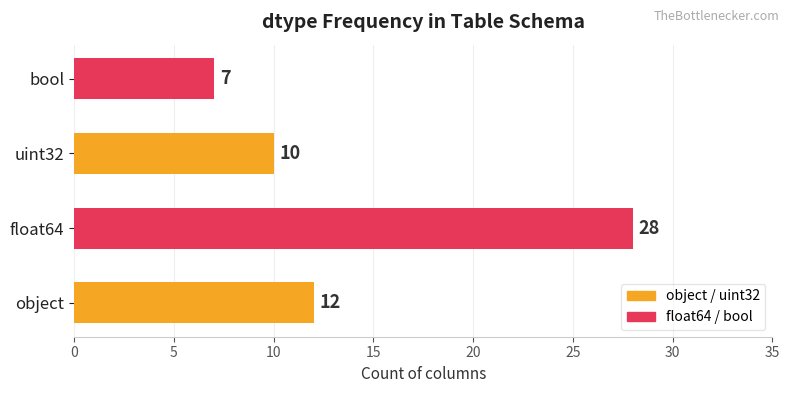

Reading bottom to top, extract all data points from this chart.

12	28	10	7